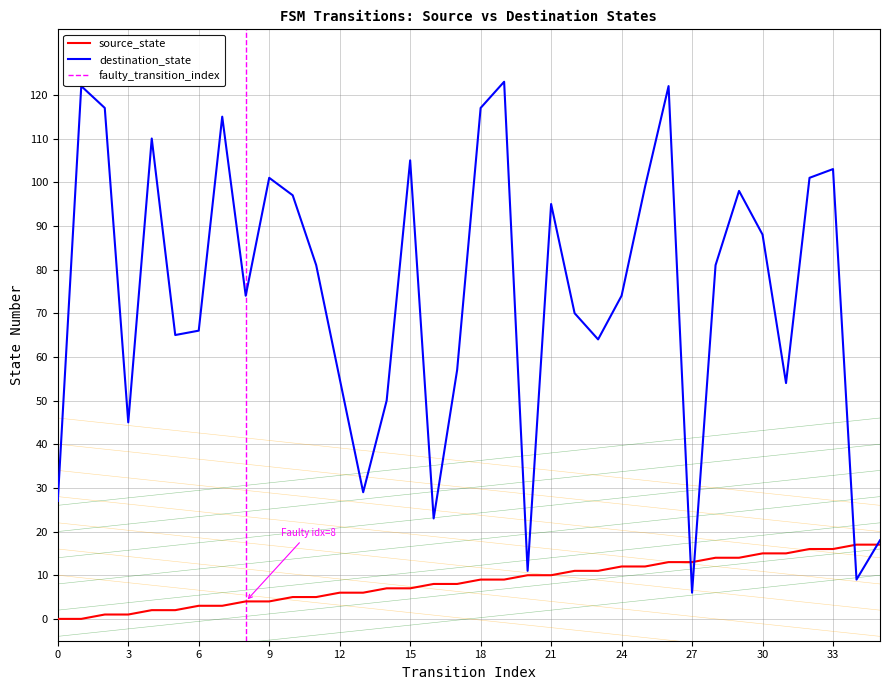

Reading left to right, transcribe all the data shown in this chart.

source_state: 0	0	1	1	2	2	3	3	4	4	5	5	6	6	7	7	8	8	9	9	10	10	11	11	12	12	13	13	14	14	15	15	16	16	17	17
destination_state: 27	122	117	45	110	65	66	115	74	101	97	81	55	29	50	105	23	57	117	123	11	95	70	64	74	99	122	6	81	98	88	54	101	103	9	18